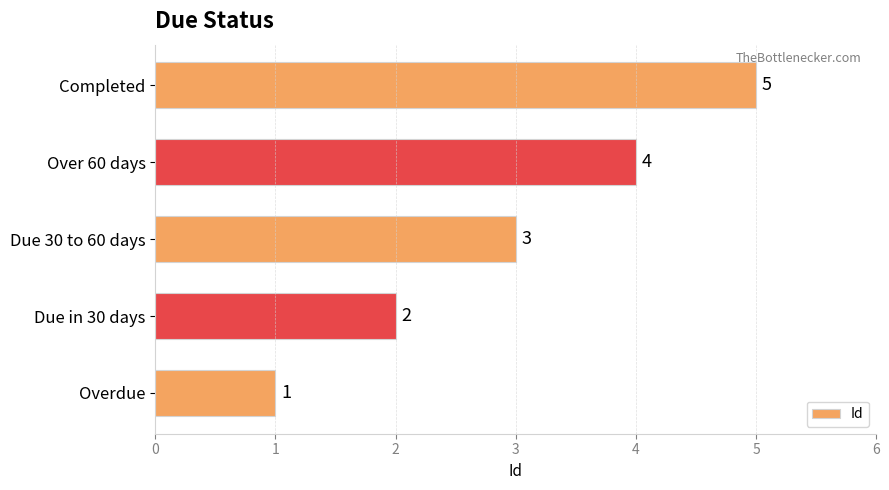

What is the difference between the maximum and second lowest values?

3